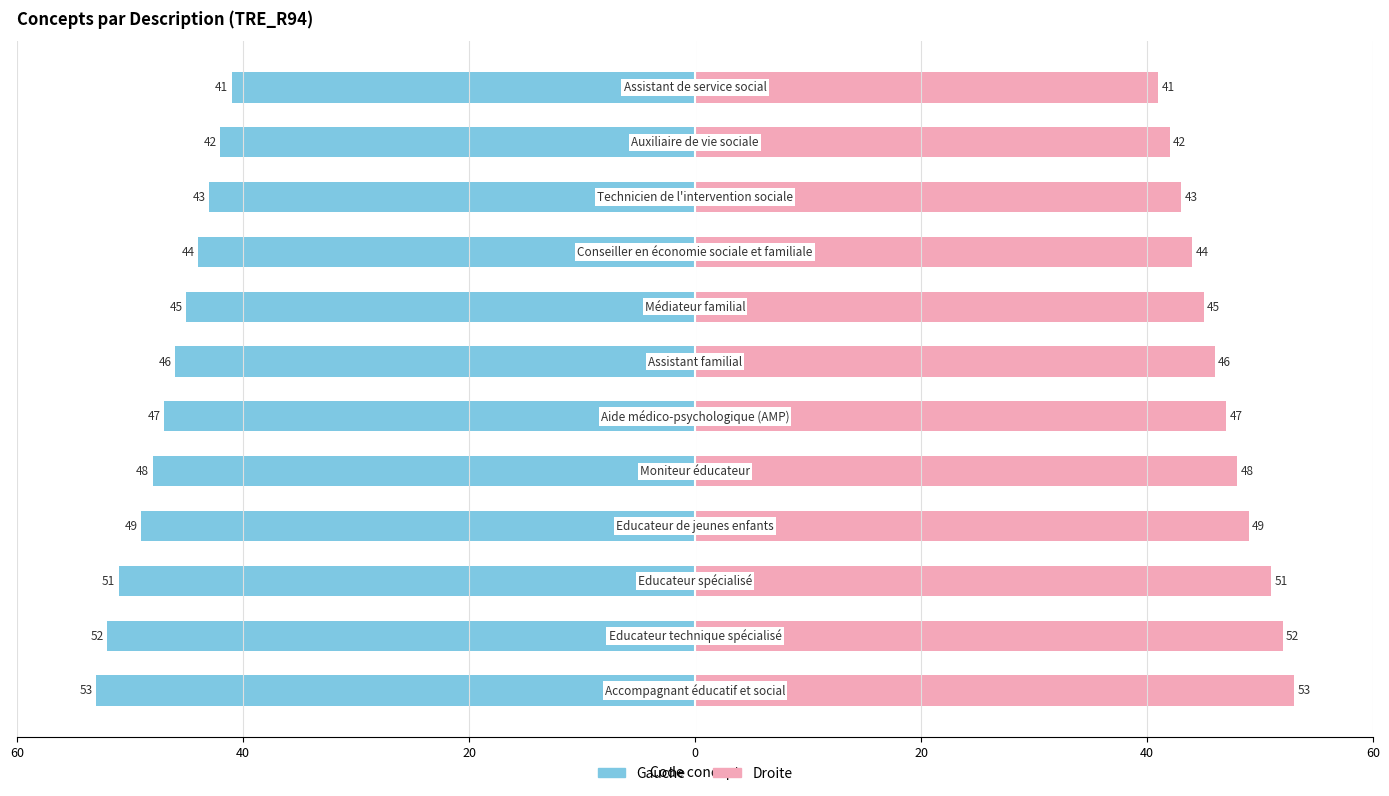

Reading left to right, list all the values displayed in this chart.

Concept (gauche): -53	-52	-51	-49	-48	-47	-46	-45	-44	-43	-42	-41
Concept (droite): 53	52	51	49	48	47	46	45	44	43	42	41